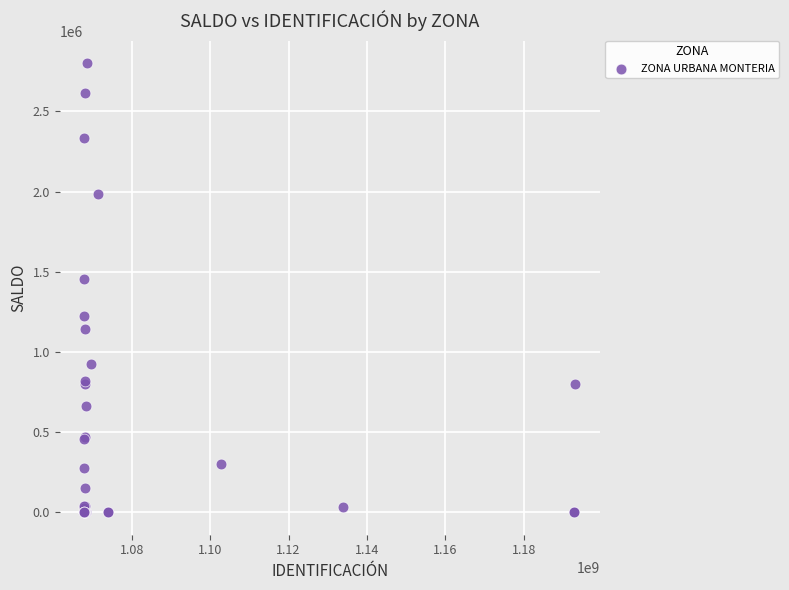

What Y value in the scatter plot is closest to 1399616?

1456720